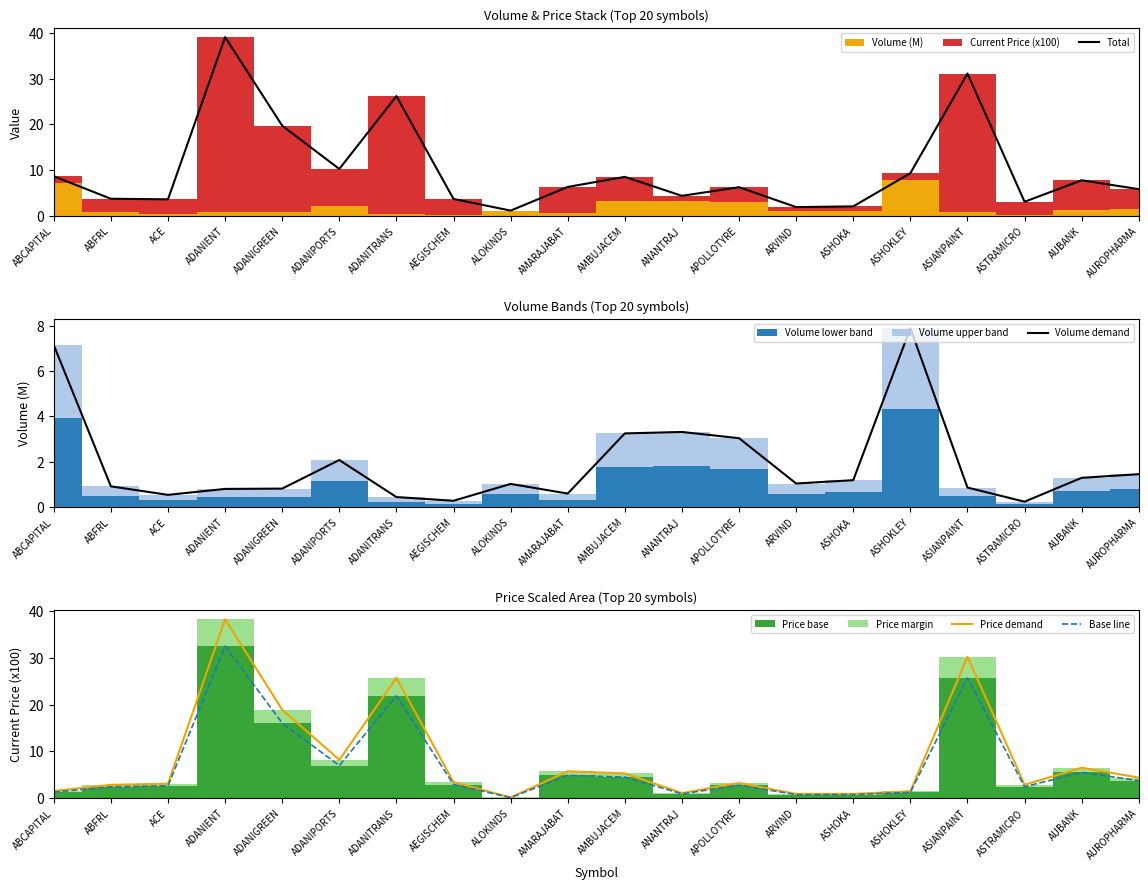

Where is the first local minimum for Volume demand?

ACE